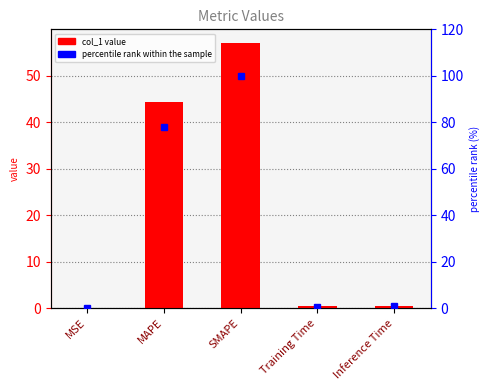

Are the bars horizontal?

No